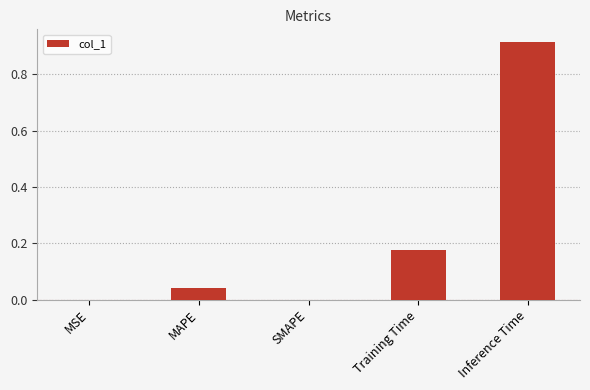

Which category has the highest value across all series?

Inference Time